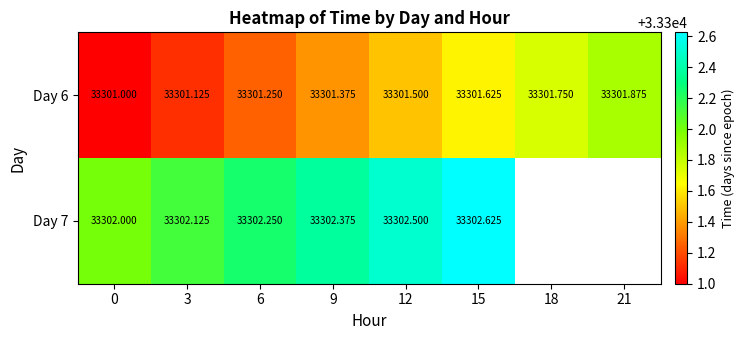

The row_0 series shows 33301.4 at 9. True or false?

True